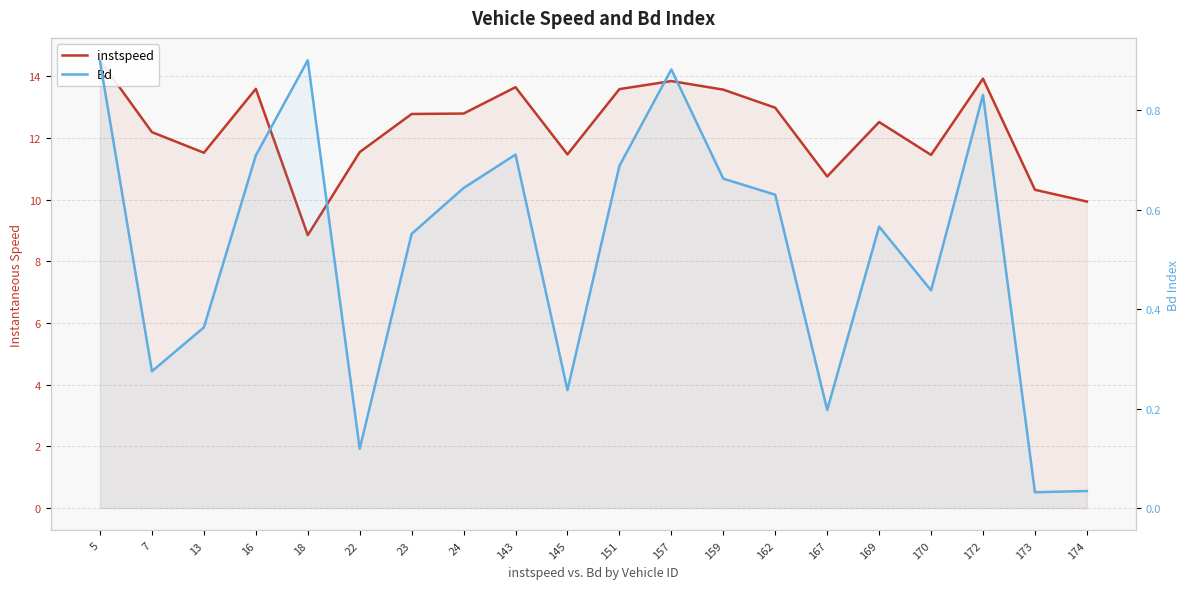

Reading right to left, transcribe all the data shown in this chart.

instspeed: 9.9	10.3	13.9	11.4	12.5	10.8	13.0	13.6	13.8	13.6	11.5	13.6	12.8	12.8	11.5	8.8	13.6	11.5	12.2	14.5
Bd: 0.0	0.0	0.8	0.4	0.6	0.2	0.6	0.7	0.9	0.7	0.2	0.7	0.6	0.6	0.1	0.9	0.7	0.4	0.3	0.9